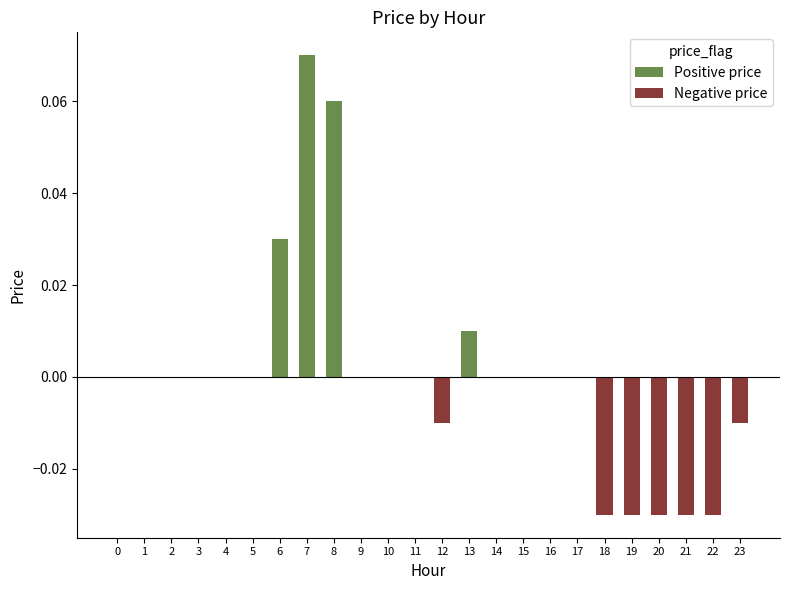

The value of Negative price at 4 is 0.0. True or false?

True